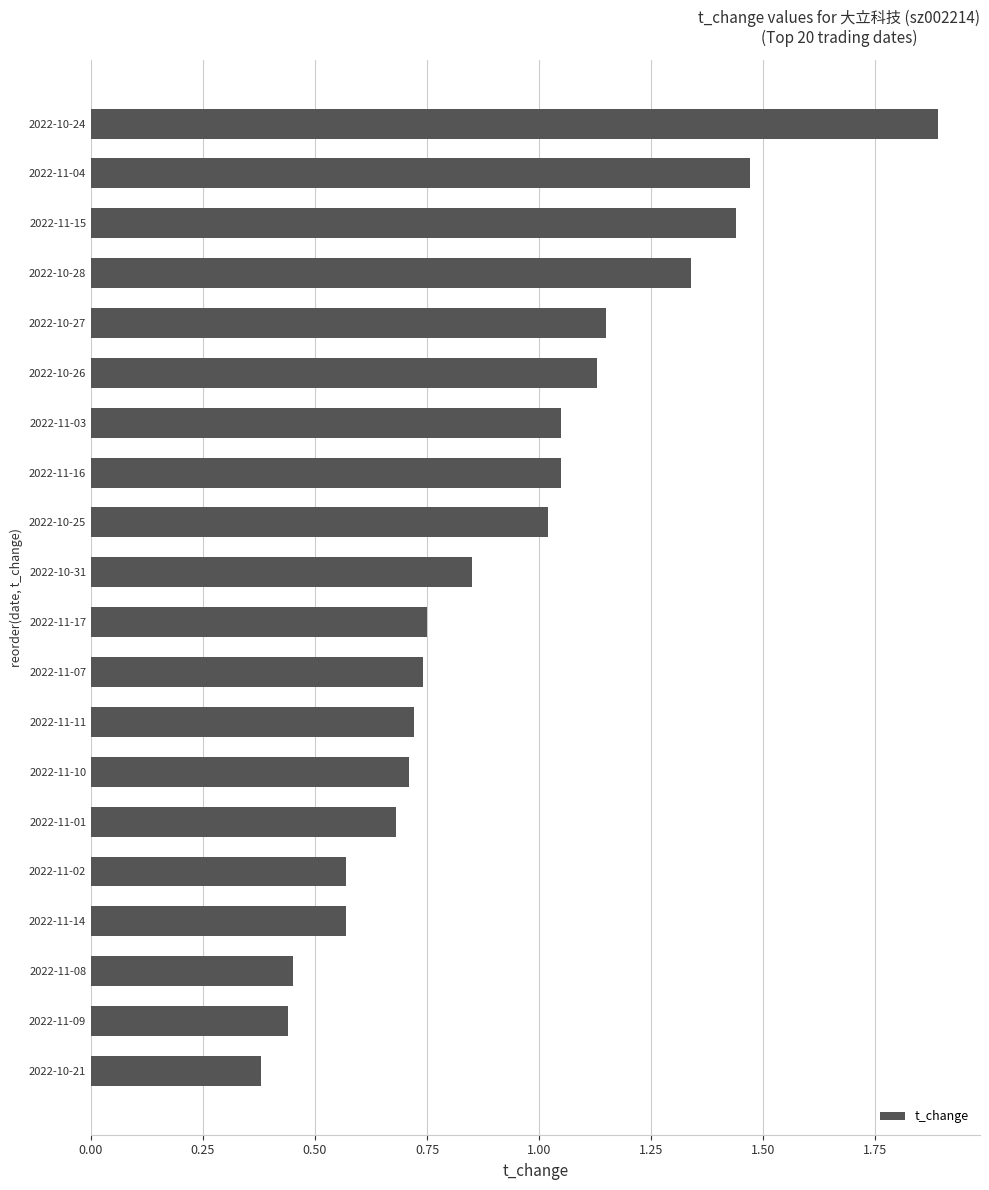

Which has a higher value, 2022-11-16 or 2022-11-04?

2022-11-04